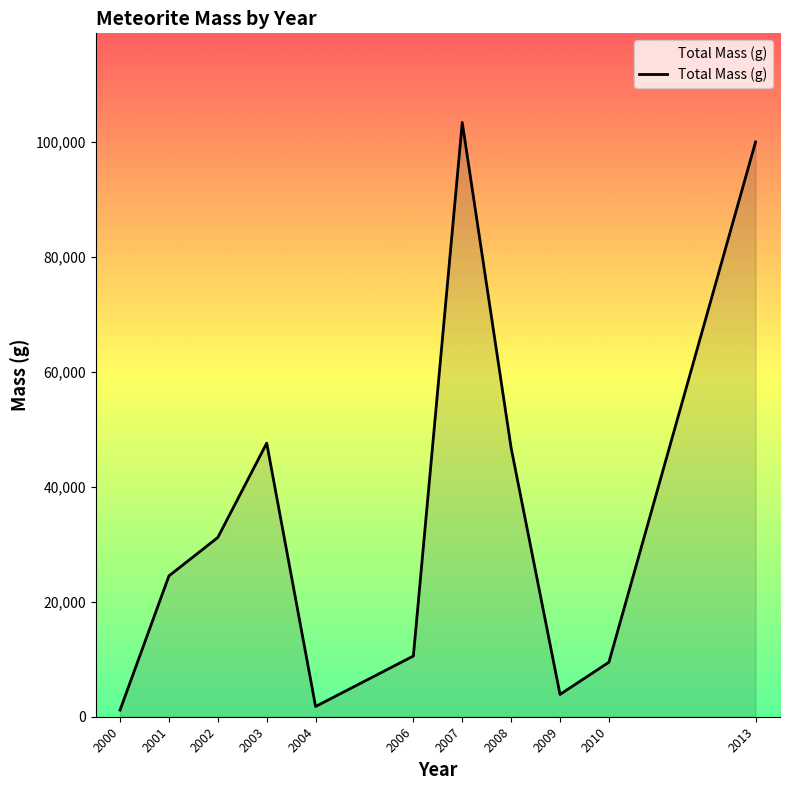

The value at 2002 is 31189.0. True or false?

True